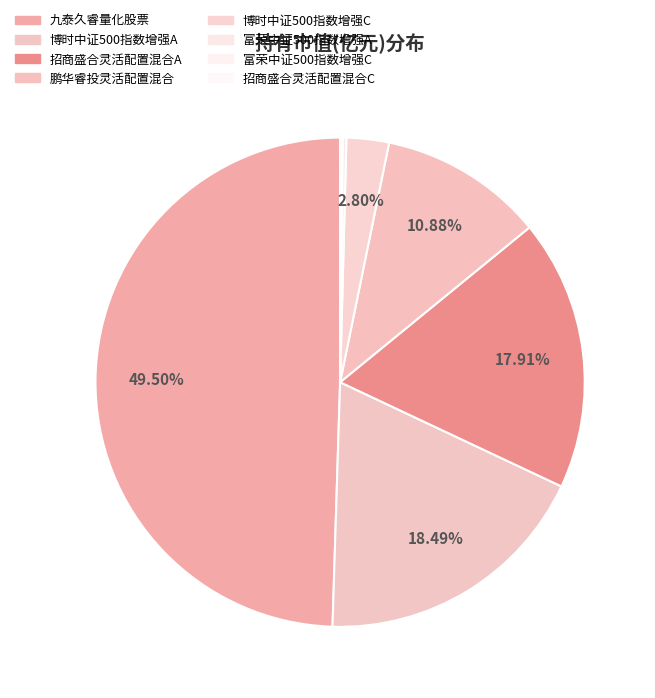

Between 鹏华睿投灵活配置混合 and 富荣中证500指数增强C, which is larger?

鹏华睿投灵活配置混合